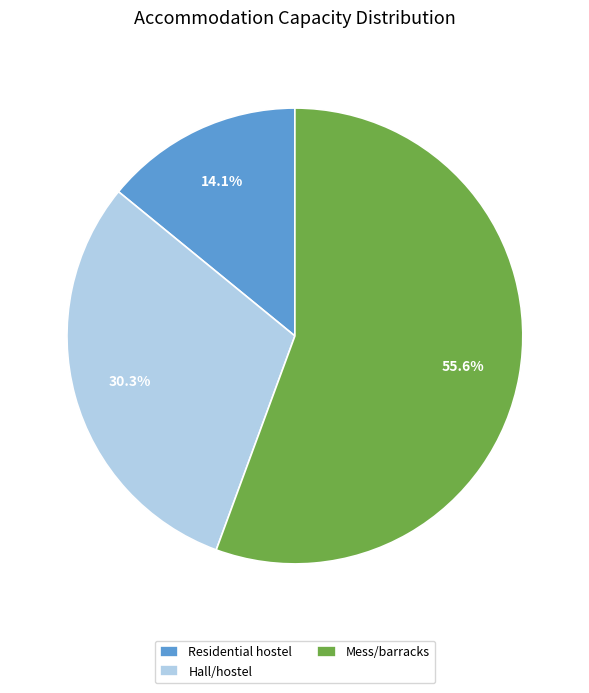

What is the total percentage of Residential hostel and Hall/hostel?

44.4%